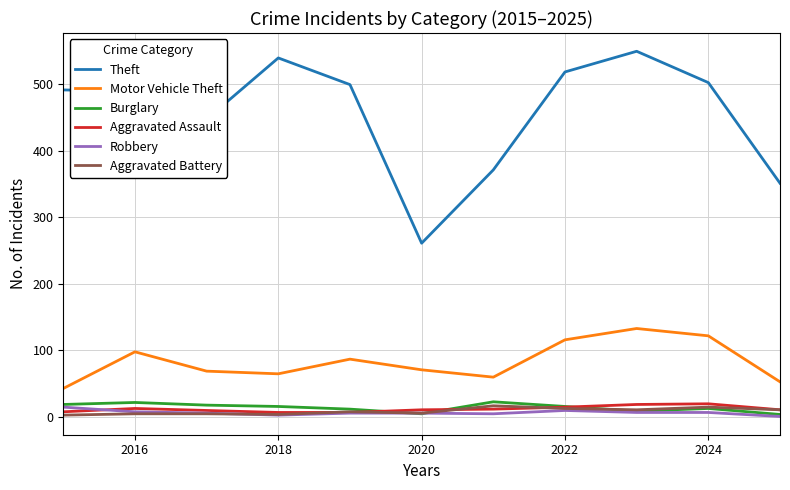

Which series has the widest spread of values?

Theft